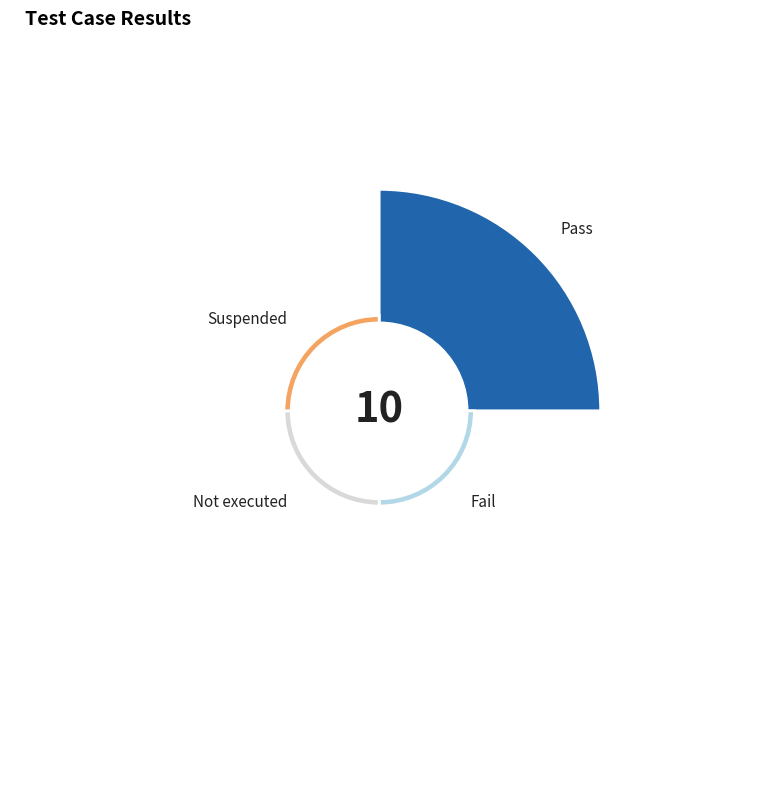

Is there a majority slice in this chart?

Yes